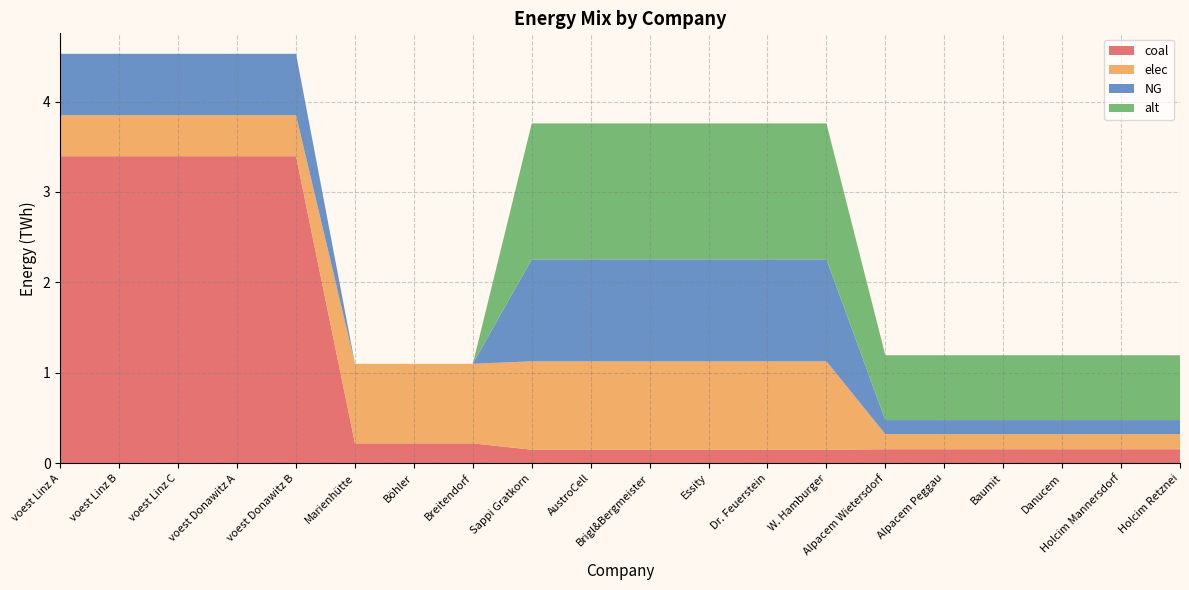

Reading left to right, what are all the values shown in this chart?

coal: voest Linz A=3.4	voest Linz B=3.4	voest Linz C=3.4	voest Donawitz A=3.4	voest Donawitz B=3.4	Marienhütte=0.2	Böhler=0.2	Breitendorf=0.2	Sappi Gratkorn=0.2	AustroCell=0.2	Brigl&Bergmeister=0.2	Essity=0.2	Dr. Feuerstein=0.2	W. Hamburger=0.2	Alpacem Wietersdorf=0.2	Alpacem Peggau=0.2	Baumit=0.2	Danucem=0.2	Holcim Mannersdorf=0.2	Holcim Retznei=0.2
elec: voest Linz A=0.5	voest Linz B=0.5	voest Linz C=0.5	voest Donawitz A=0.5	voest Donawitz B=0.5	Marienhütte=0.9	Böhler=0.9	Breitendorf=0.9	Sappi Gratkorn=1.0	AustroCell=1.0	Brigl&Bergmeister=1.0	Essity=1.0	Dr. Feuerstein=1.0	W. Hamburger=1.0	Alpacem Wietersdorf=0.2	Alpacem Peggau=0.2	Baumit=0.2	Danucem=0.2	Holcim Mannersdorf=0.2	Holcim Retznei=0.2
NG: voest Linz A=0.7	voest Linz B=0.7	voest Linz C=0.7	voest Donawitz A=0.7	voest Donawitz B=0.7	Marienhütte=0.0	Böhler=0.0	Breitendorf=0.0	Sappi Gratkorn=1.1	AustroCell=1.1	Brigl&Bergmeister=1.1	Essity=1.1	Dr. Feuerstein=1.1	W. Hamburger=1.1	Alpacem Wietersdorf=0.2	Alpacem Peggau=0.2	Baumit=0.2	Danucem=0.2	Holcim Mannersdorf=0.2	Holcim Retznei=0.2
alt: voest Linz A=0.0	voest Linz B=0.0	voest Linz C=0.0	voest Donawitz A=0.0	voest Donawitz B=0.0	Marienhütte=0.0	Böhler=0.0	Breitendorf=0.0	Sappi Gratkorn=1.5	AustroCell=1.5	Brigl&Bergmeister=1.5	Essity=1.5	Dr. Feuerstein=1.5	W. Hamburger=1.5	Alpacem Wietersdorf=0.7	Alpacem Peggau=0.7	Baumit=0.7	Danucem=0.7	Holcim Mannersdorf=0.7	Holcim Retznei=0.7